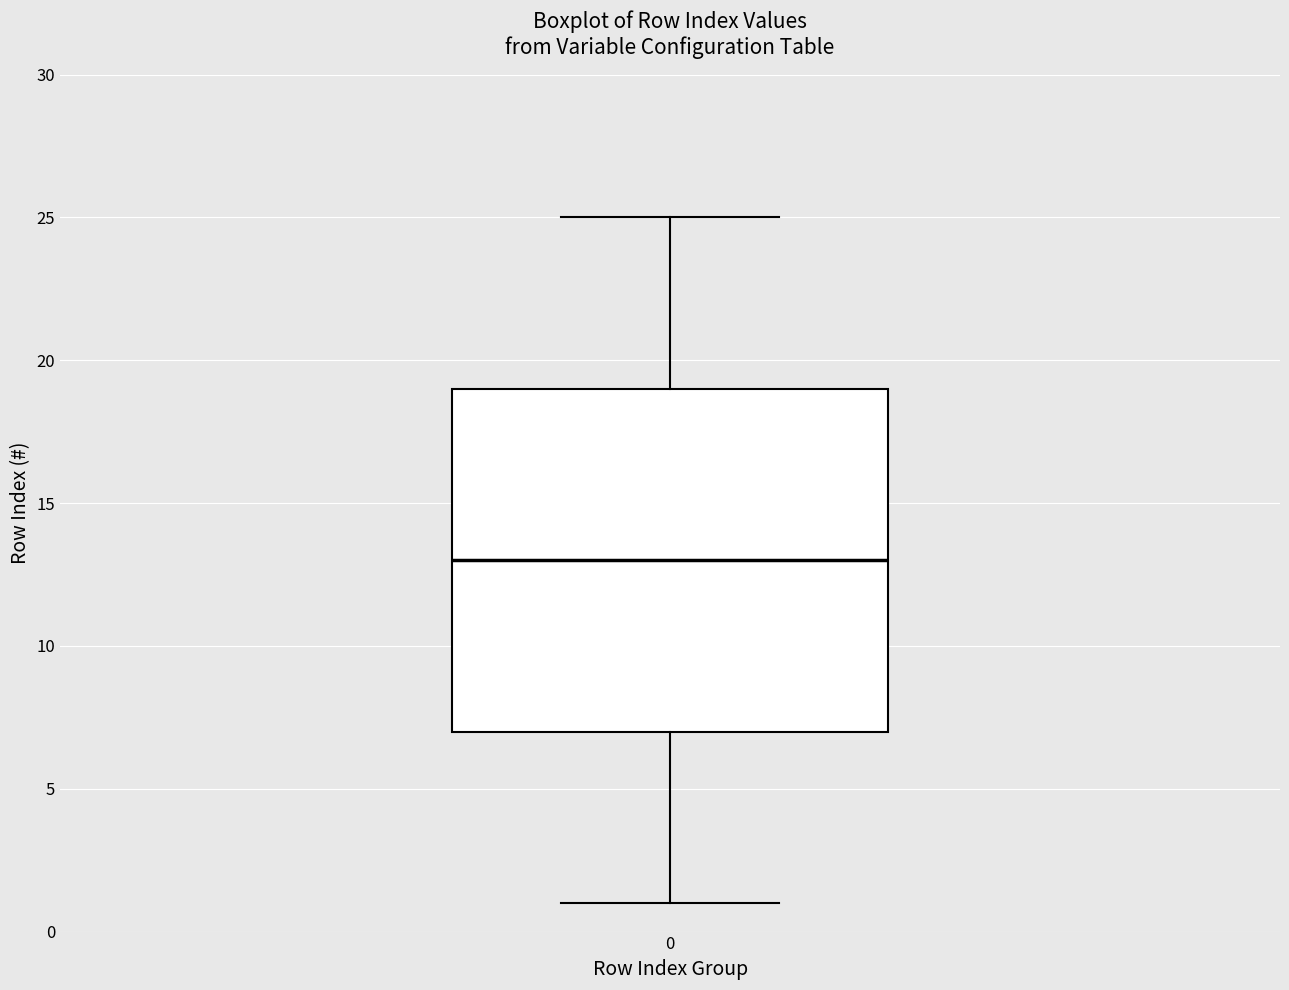

Transcribe this box plot: give where the median line is, the range the box spans, and where the two whiskers end, as read against the y-axis. The values are not printed on the chart, so give them approximately, as read against the axis.

median 13, box 7 to 19, whiskers 1 to 25